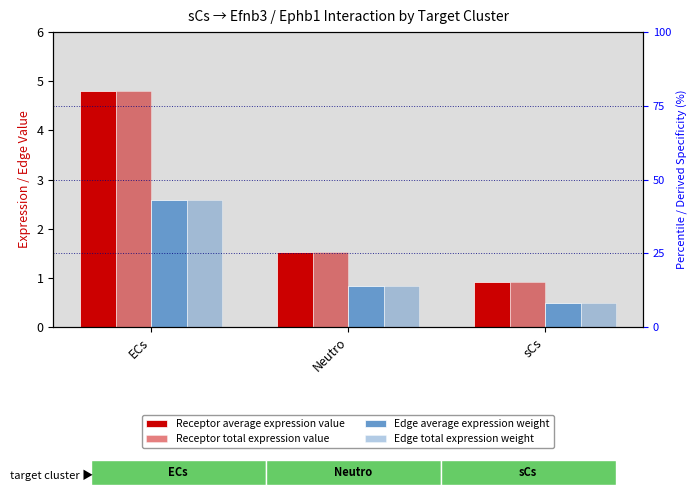

List the labels in order of Edge total expression weight value, largest first.

ECs, Neutro, sCs